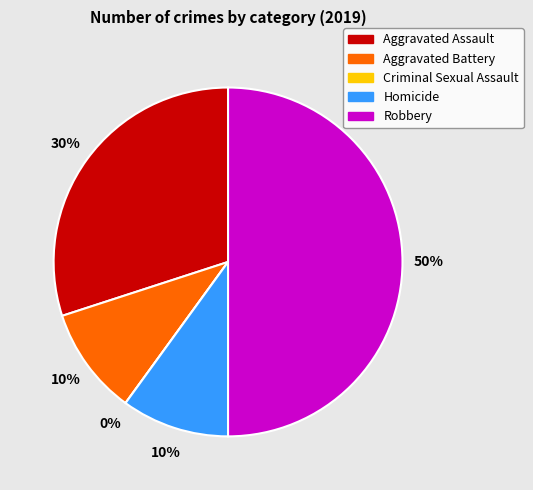

To the nearest percent, what portion does Homicide represent?

10%